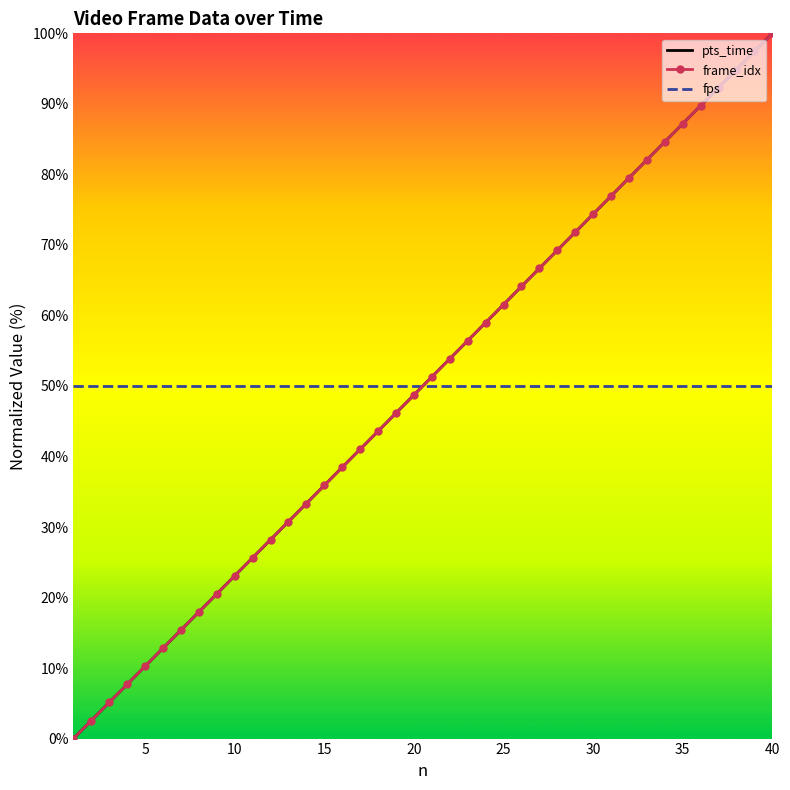

True or false: pts_time and fps cross at least once.

True